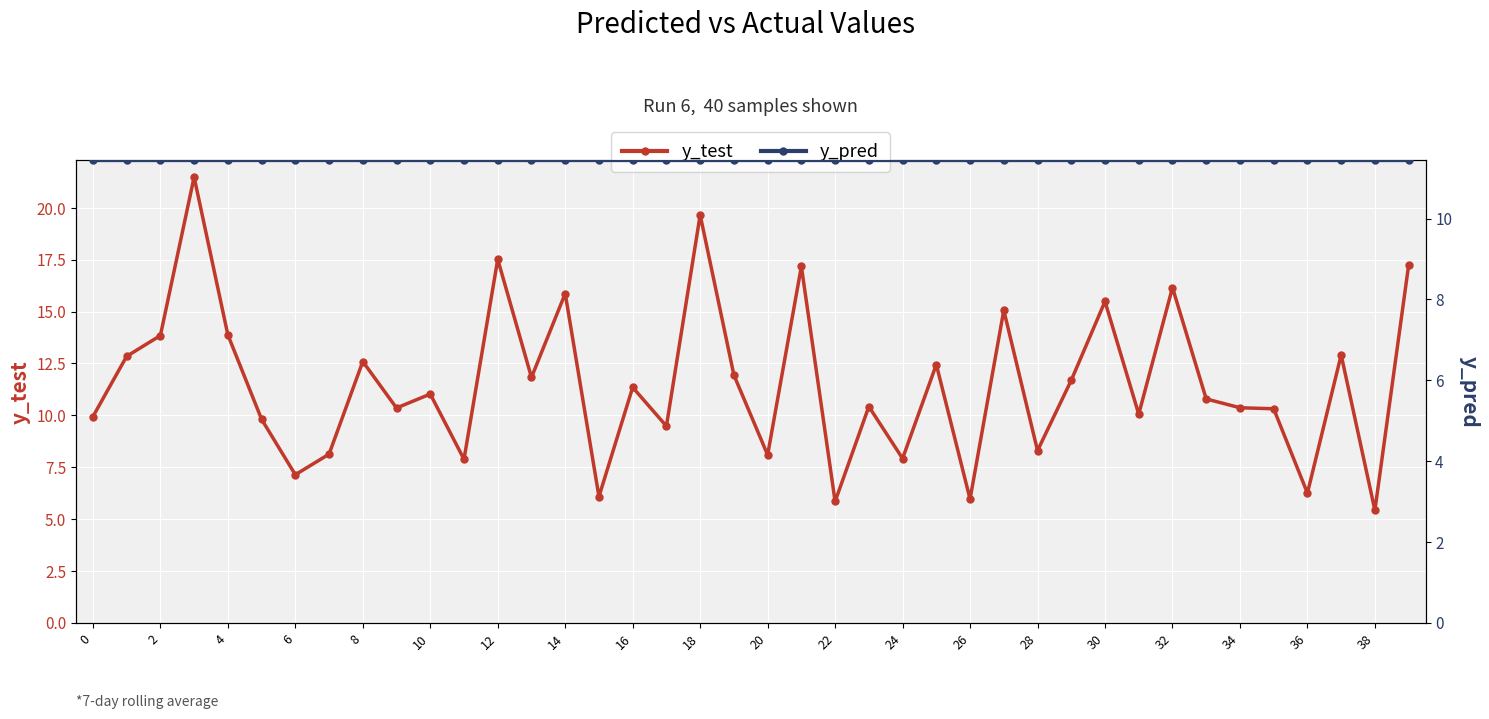

Rank the series by their maximum value, from lowest to highest.

y_pred, y_test